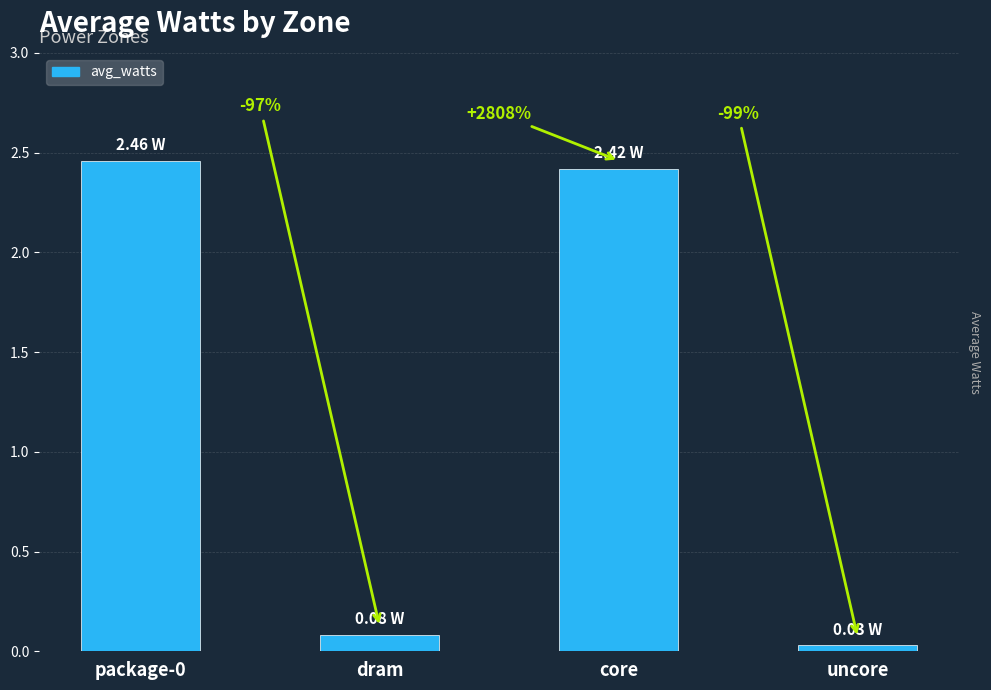

What is the change in value from dram to core?

+2.3